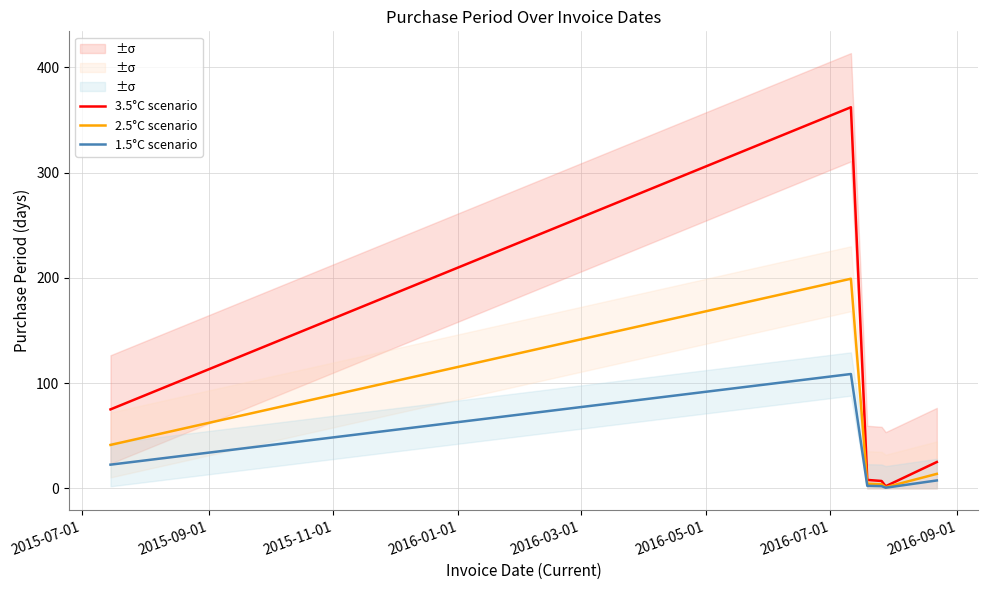

List the series in order of their overall mean, lowest first.

1.5°C scenario, 2.5°C scenario, 3.5°C scenario